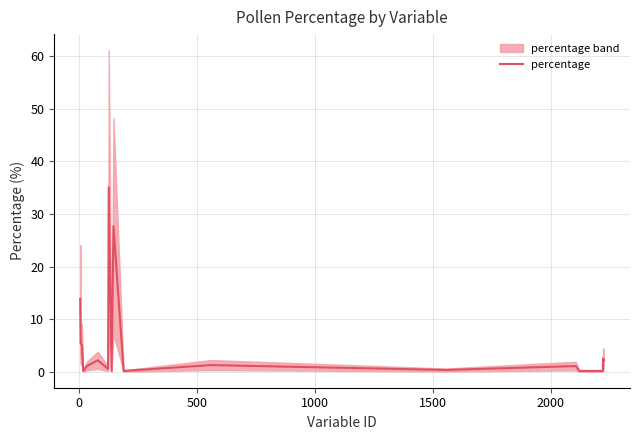

How many interior local valleys (lower than both neighbors) does the data have?

5